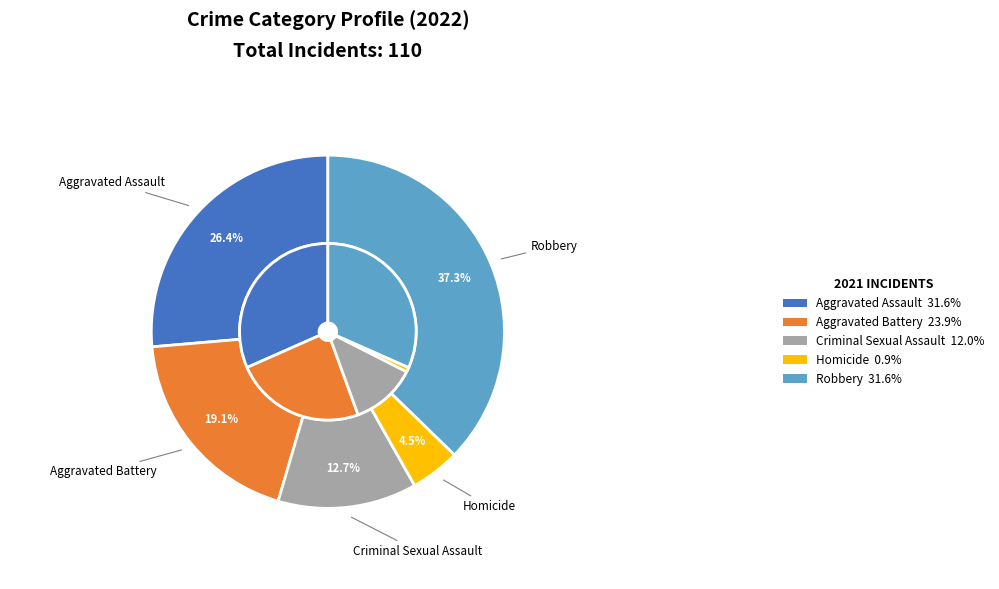

Rank the categories by value from lowest to highest.

Homicide, Criminal Sexual Assault, Aggravated Battery, Aggravated Assault, Robbery